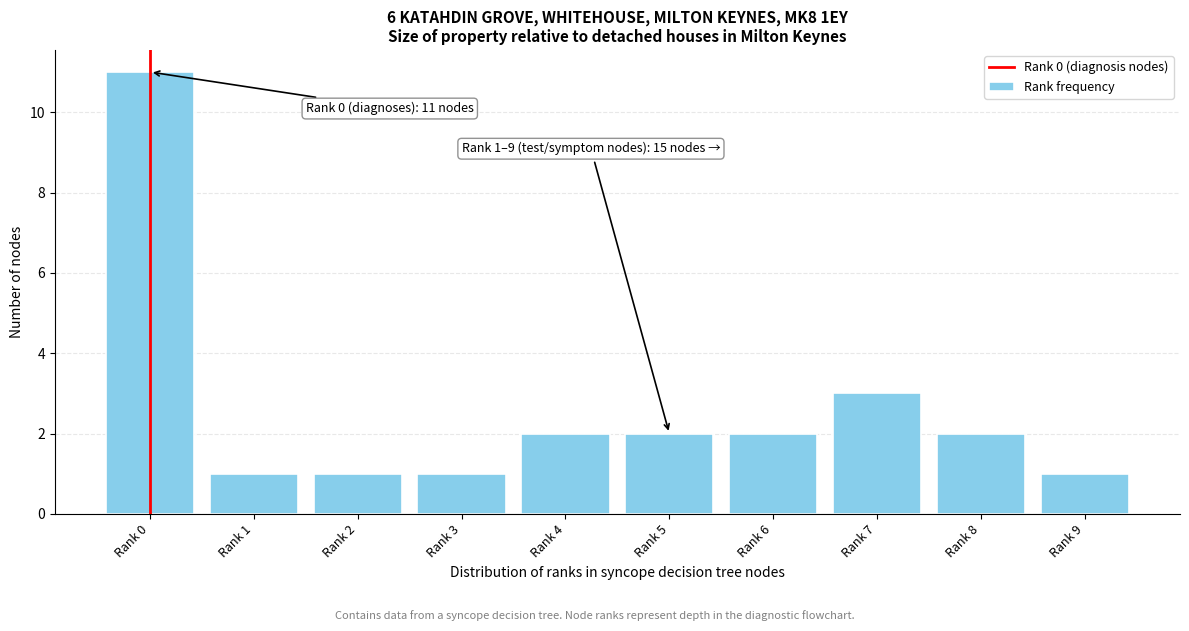

Reading right to left, what are all the values shown in this chart?

1	2	3	2	2	2	1	1	1	11